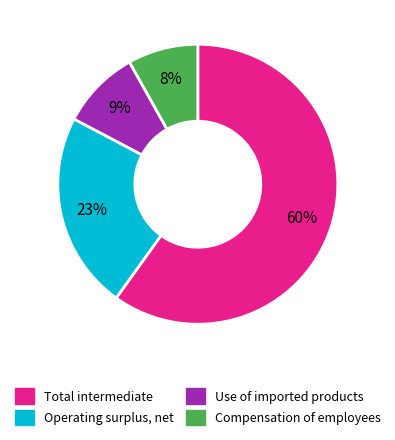

Is there a majority slice in this chart?

Yes